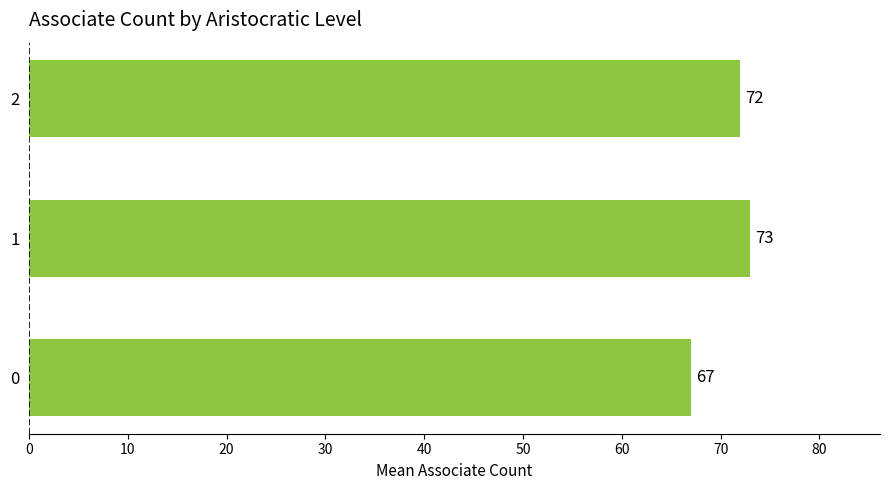

How many data points are less than 72?

1